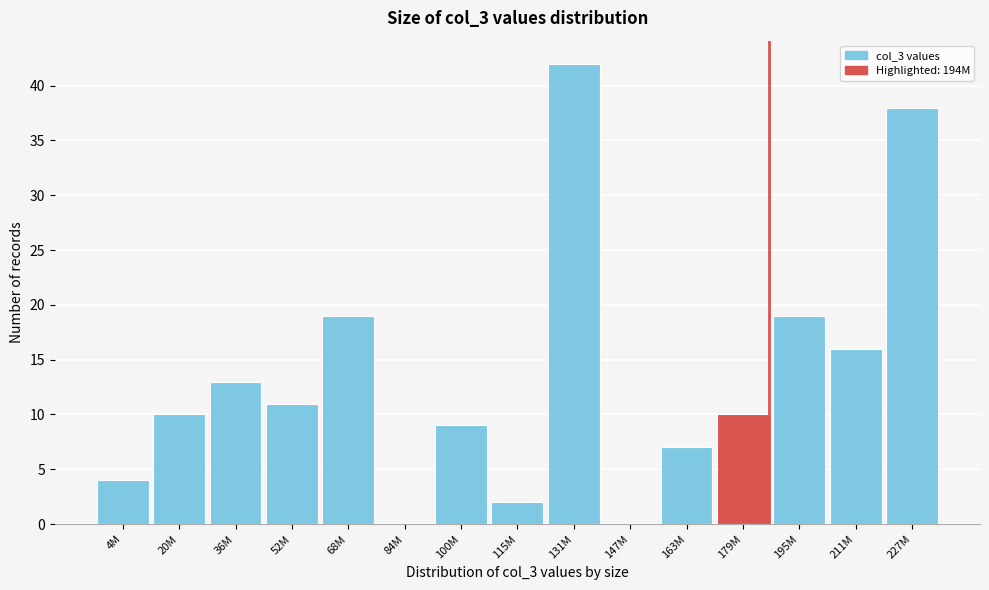

Reading left to right, transcribe all the data shown in this chart.

4M=4	20M=10	36M=13	52M=11	68M=19	84M=0	100M=9	115M=2	131M=42	147M=0	163M=7	179M=10	195M=19	211M=16	227M=38